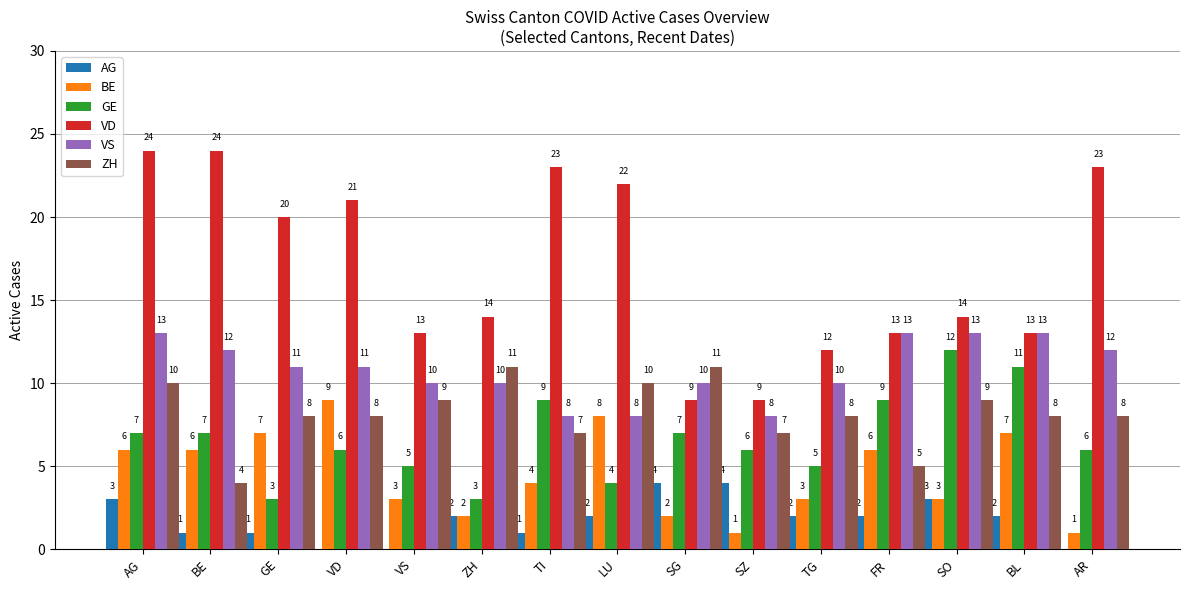

Which series changed the most between GE and SO?

GE